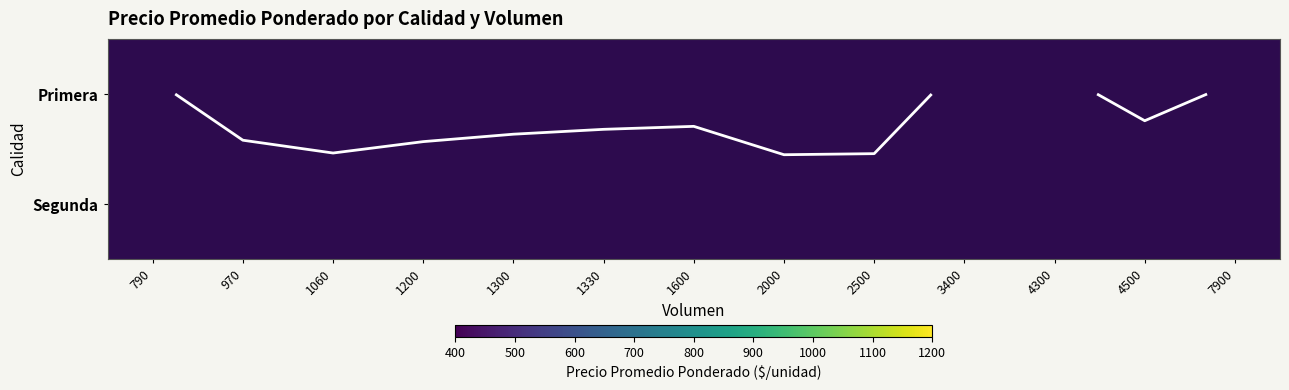

Rank the series by their average value, from lowest to highest.

Primera, Segunda